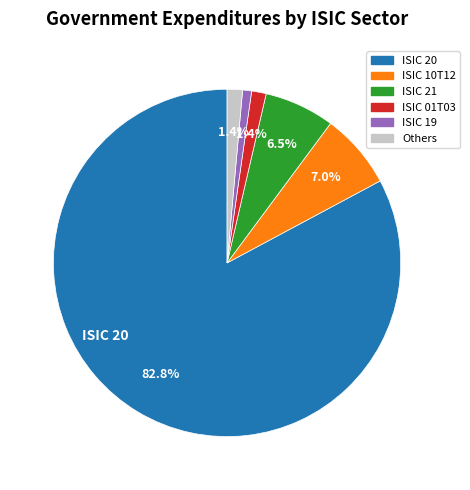

Which has a higher value, ISIC 19 or ISIC 01T03?

ISIC 01T03